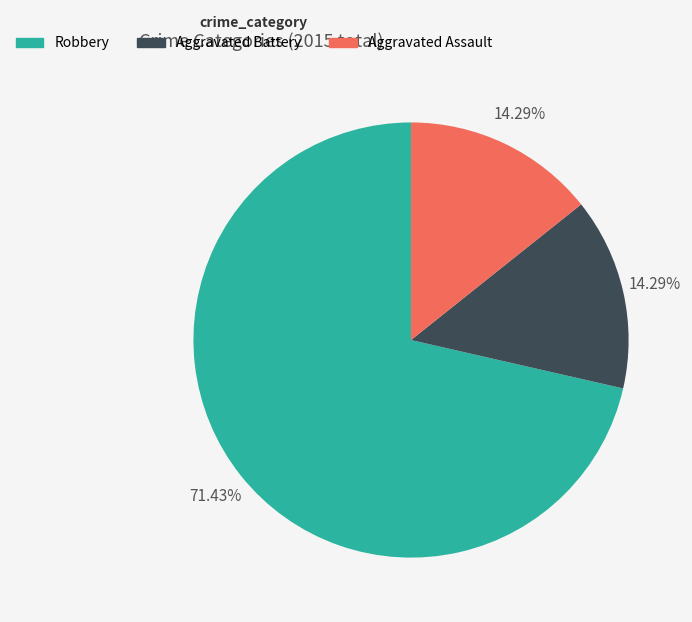

To the nearest percent, what portion does Aggravated Battery represent?

14%